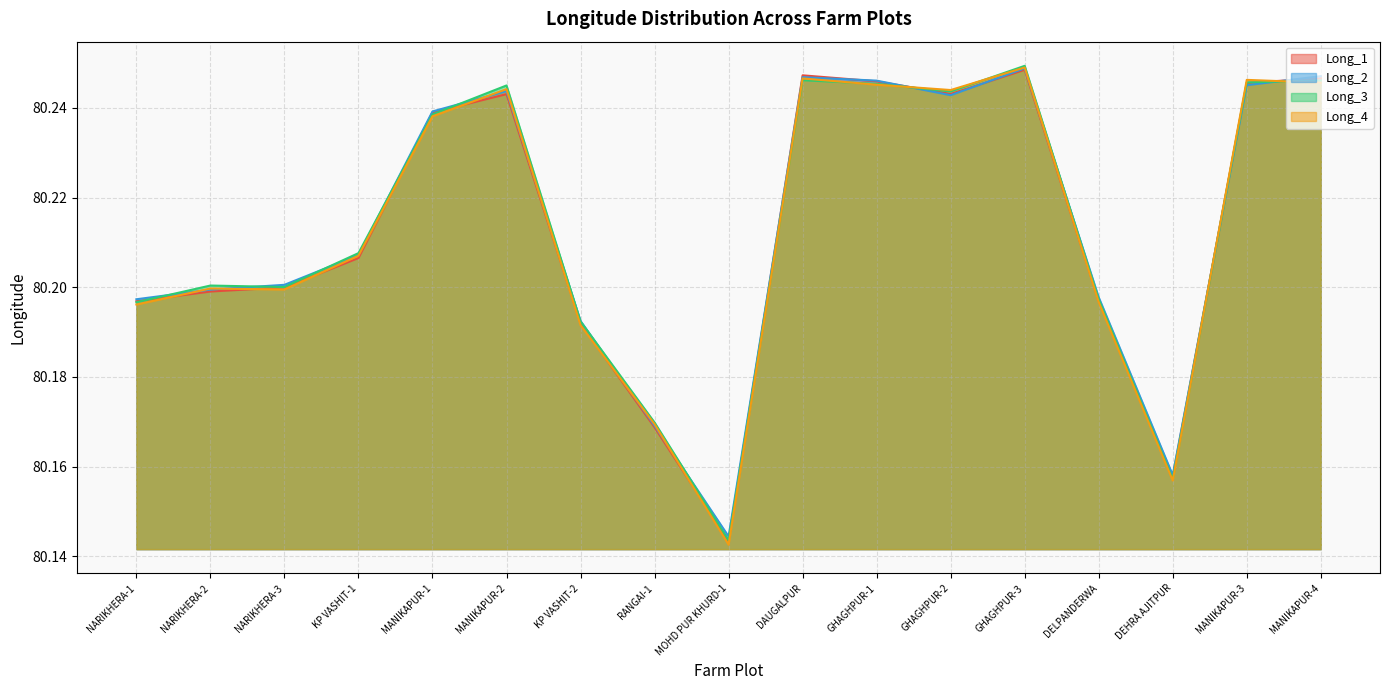

List the labels in order of Long_3 value, smallest first.

MOHD PUR KHURD-1, DEHRA AJITPUR, RANGAI-1, KP VASHIT-2, NARIKHERA-1, DELPANDERWA, NARIKHERA-3, NARIKHERA-2, KP VASHIT-1, MANIKAPUR-1, GHAGHPUR-2, MANIKAPUR-2, GHAGHPUR-1, MANIKAPUR-3, MANIKAPUR-4, DAUGALPUR, GHAGHPUR-3